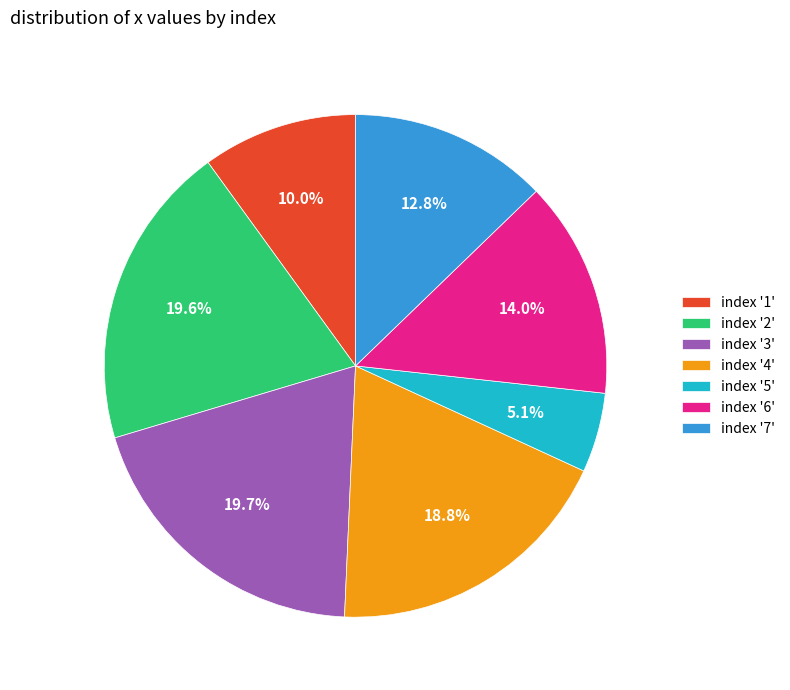

Count the number of slices in the pie.

7